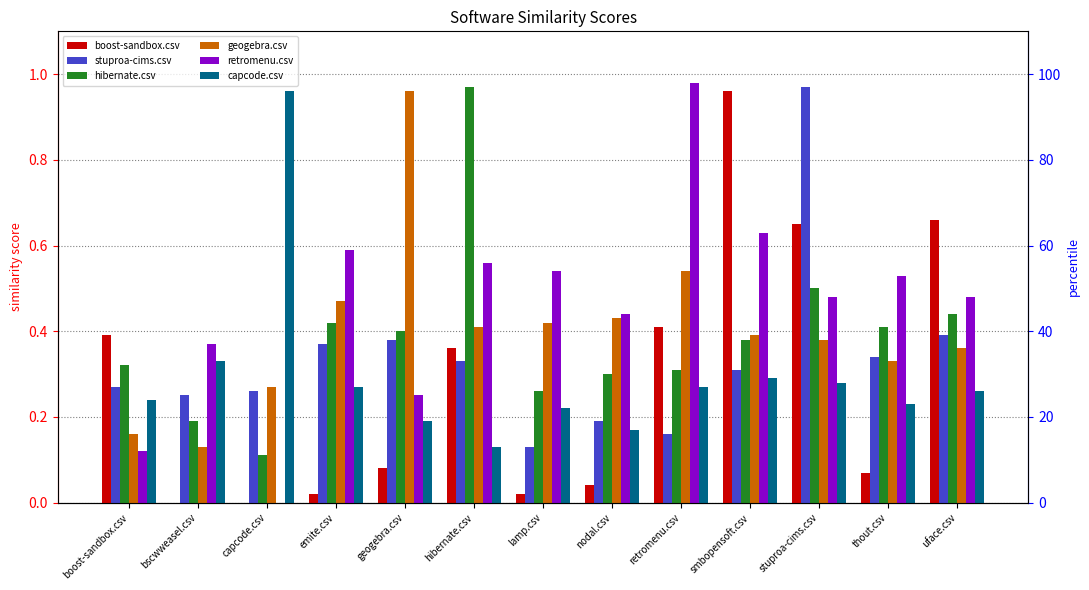

What is the label of the 7th bar from the left?

lamp.csv